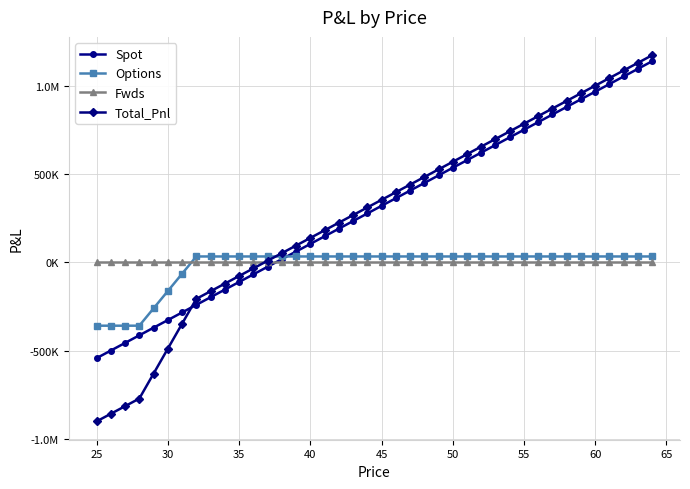

True or false: Fwds and Options intersect in this chart.

True